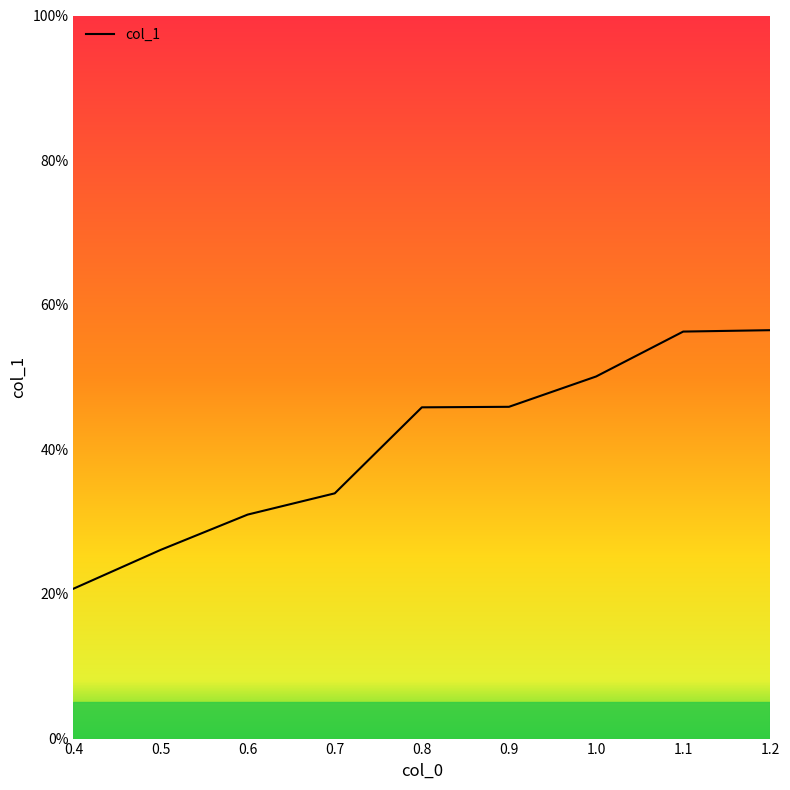

Between 0.8 and 1.1, which is larger?

1.1